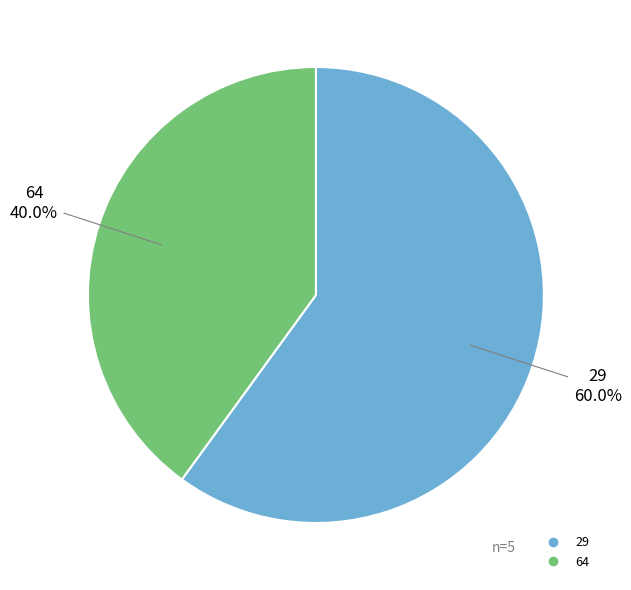

To the nearest percent, what is the combined percentage of 29 and 64?

100%